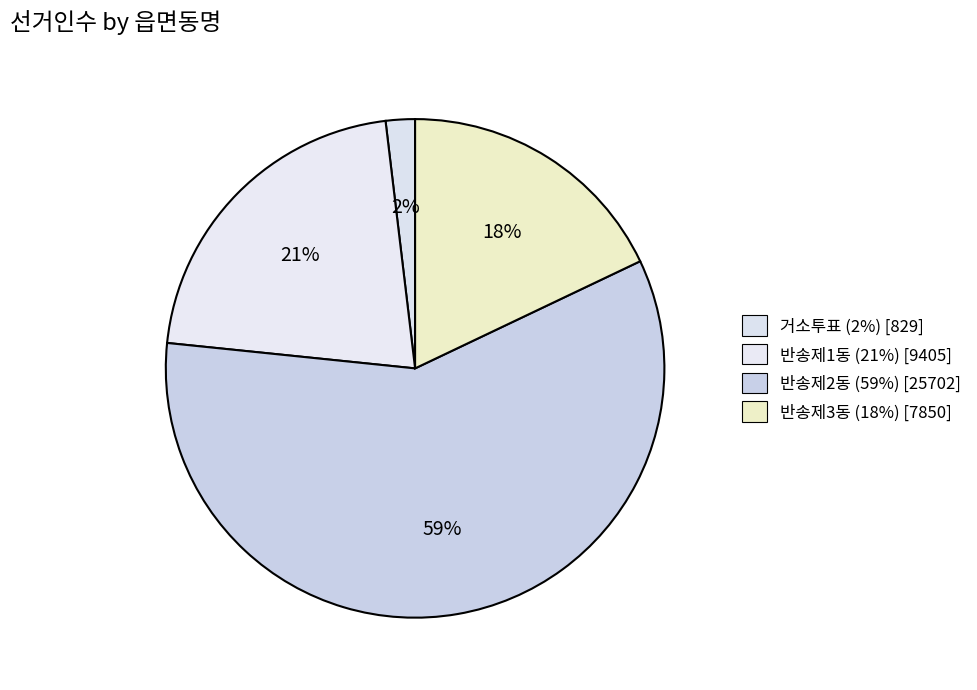

Is it true that 거소투표 is 1% of the pie?

False